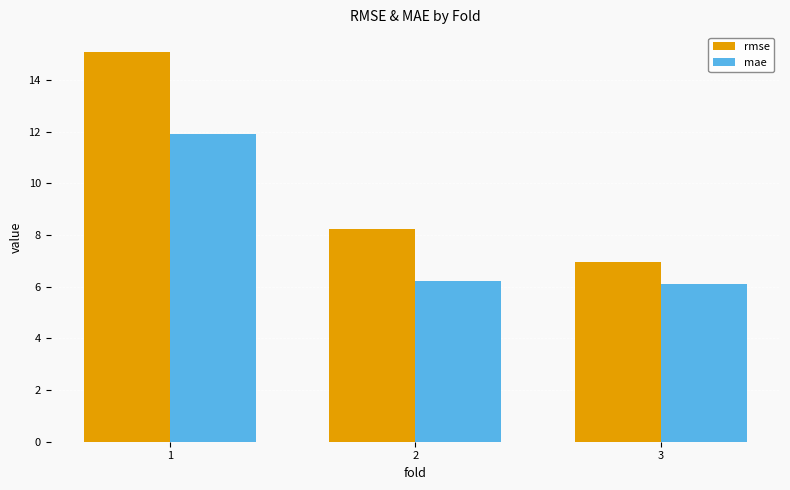

What is the sum of all rmse values?

30.3